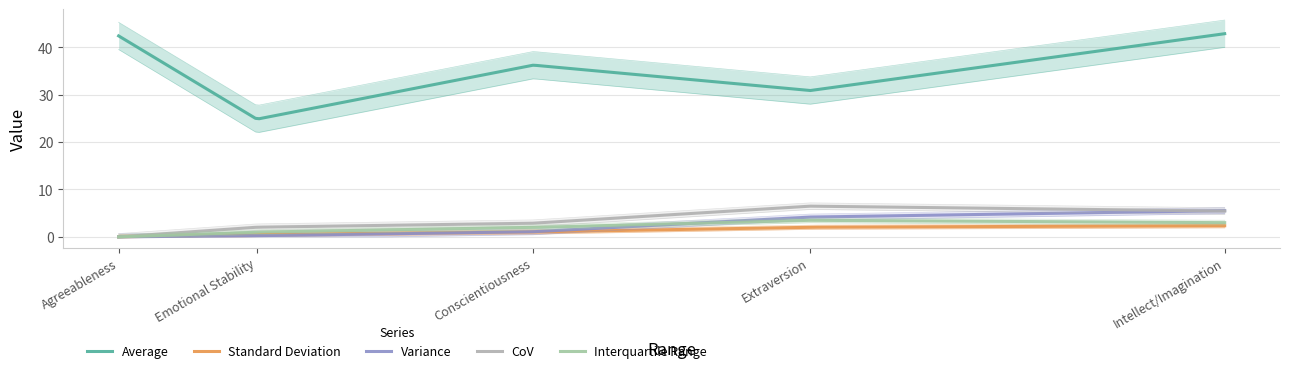

Which label corresponds to the largest value in the chart?

Intellect/Imagination